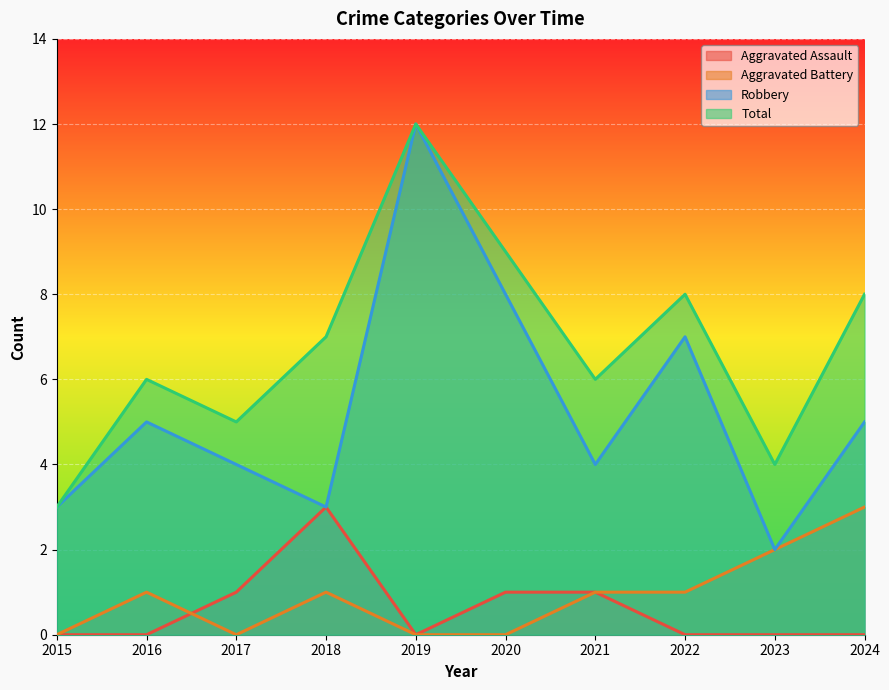

True or false: Robbery and Aggravated Battery intersect in this chart.

False